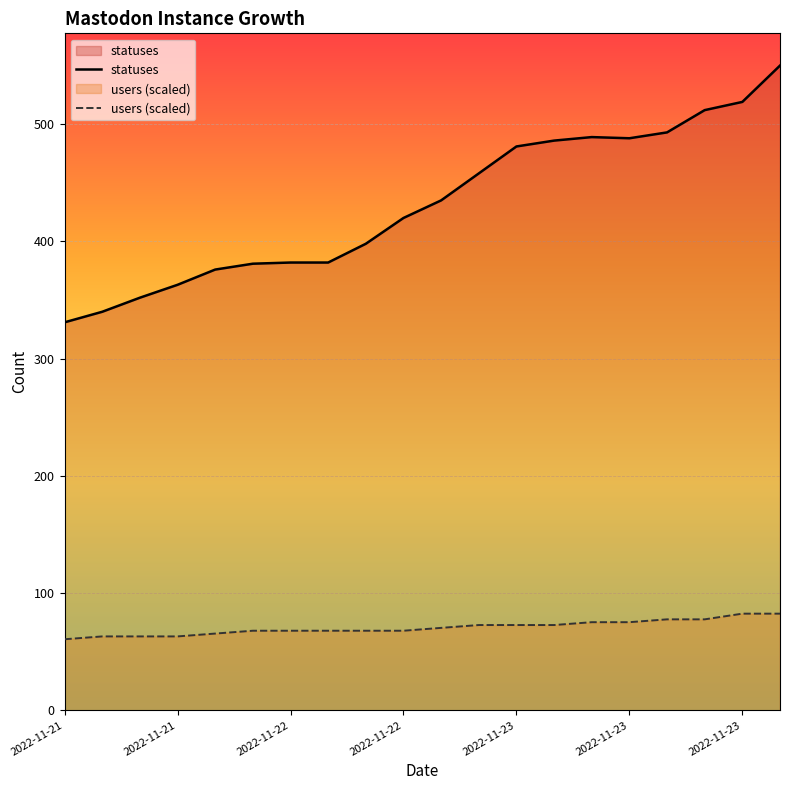

How many values in the statuses series are below 435?

10